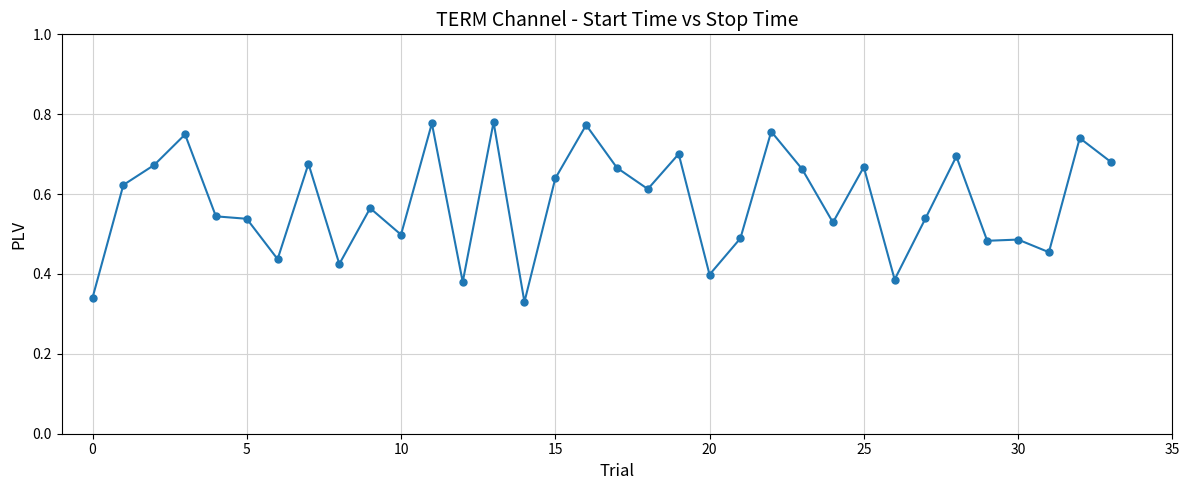

True or false: the data has more than 0 interior local peaks.

True